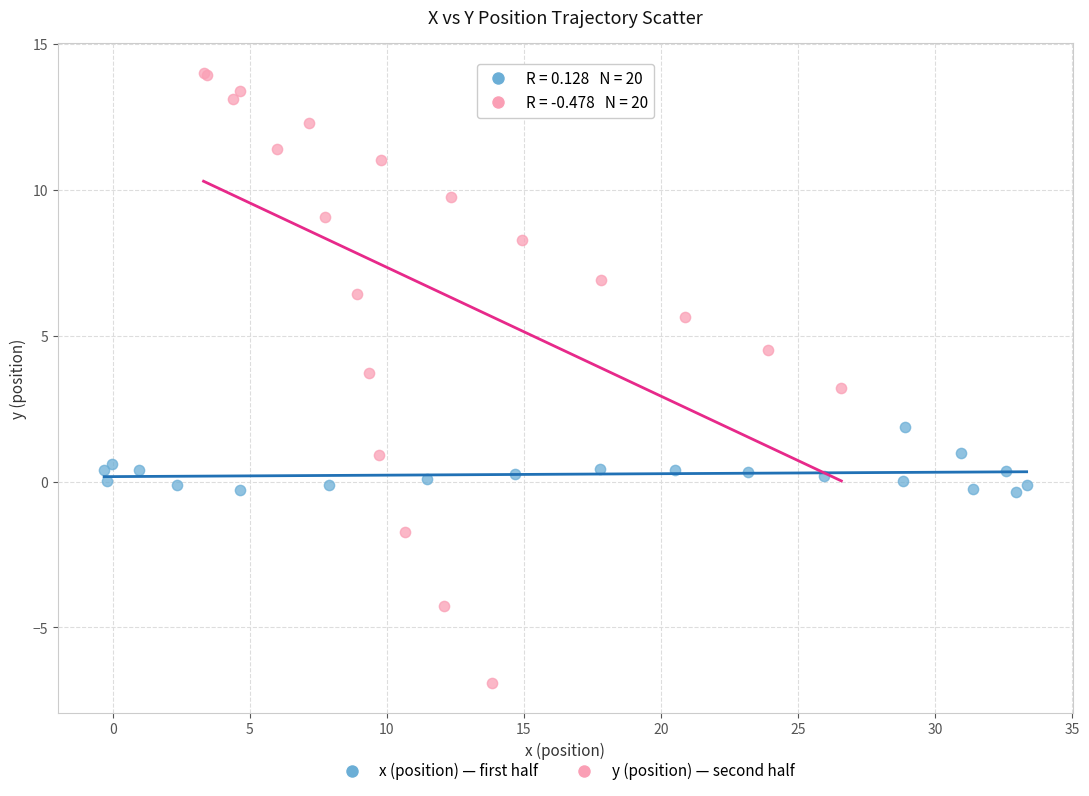

Which series contains the lowest Y value?

y (position) — second half